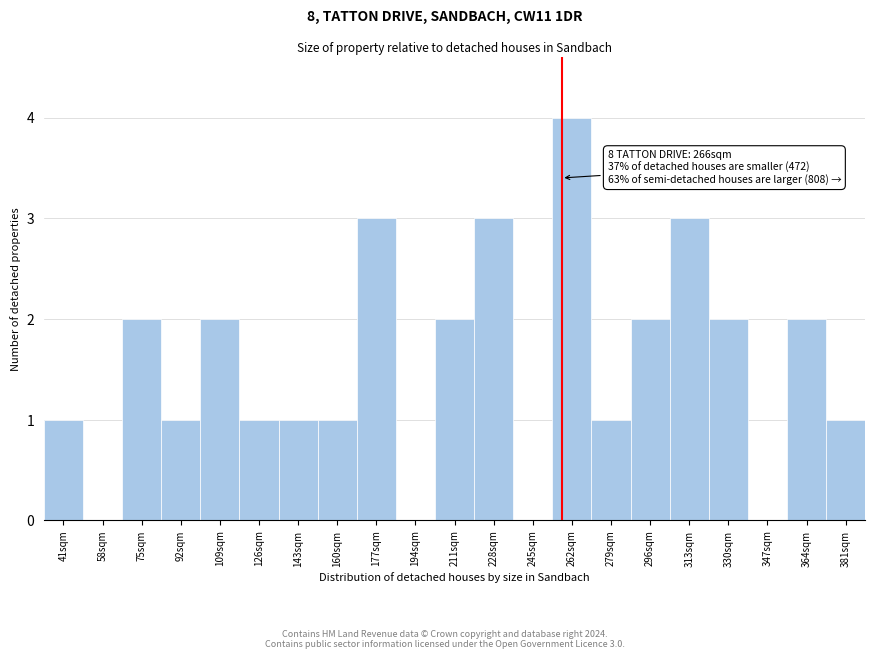

Reading left to right, what are all the values shown in this chart?

41sqm=1	58sqm=0	75sqm=2	92sqm=1	109sqm=2	126sqm=1	143sqm=1	160sqm=1	177sqm=3	194sqm=0	211sqm=2	228sqm=3	245sqm=0	262sqm=4	279sqm=1	296sqm=2	313sqm=3	330sqm=2	347sqm=0	364sqm=2	381sqm=1